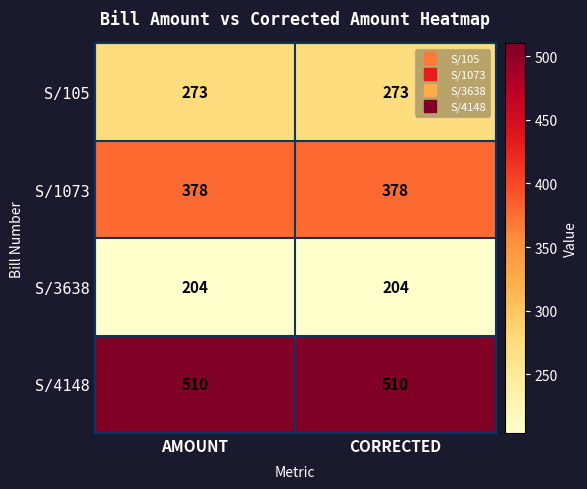

List the series in order of their peak value, highest first.

S/4148, S/1073, S/105, S/3638